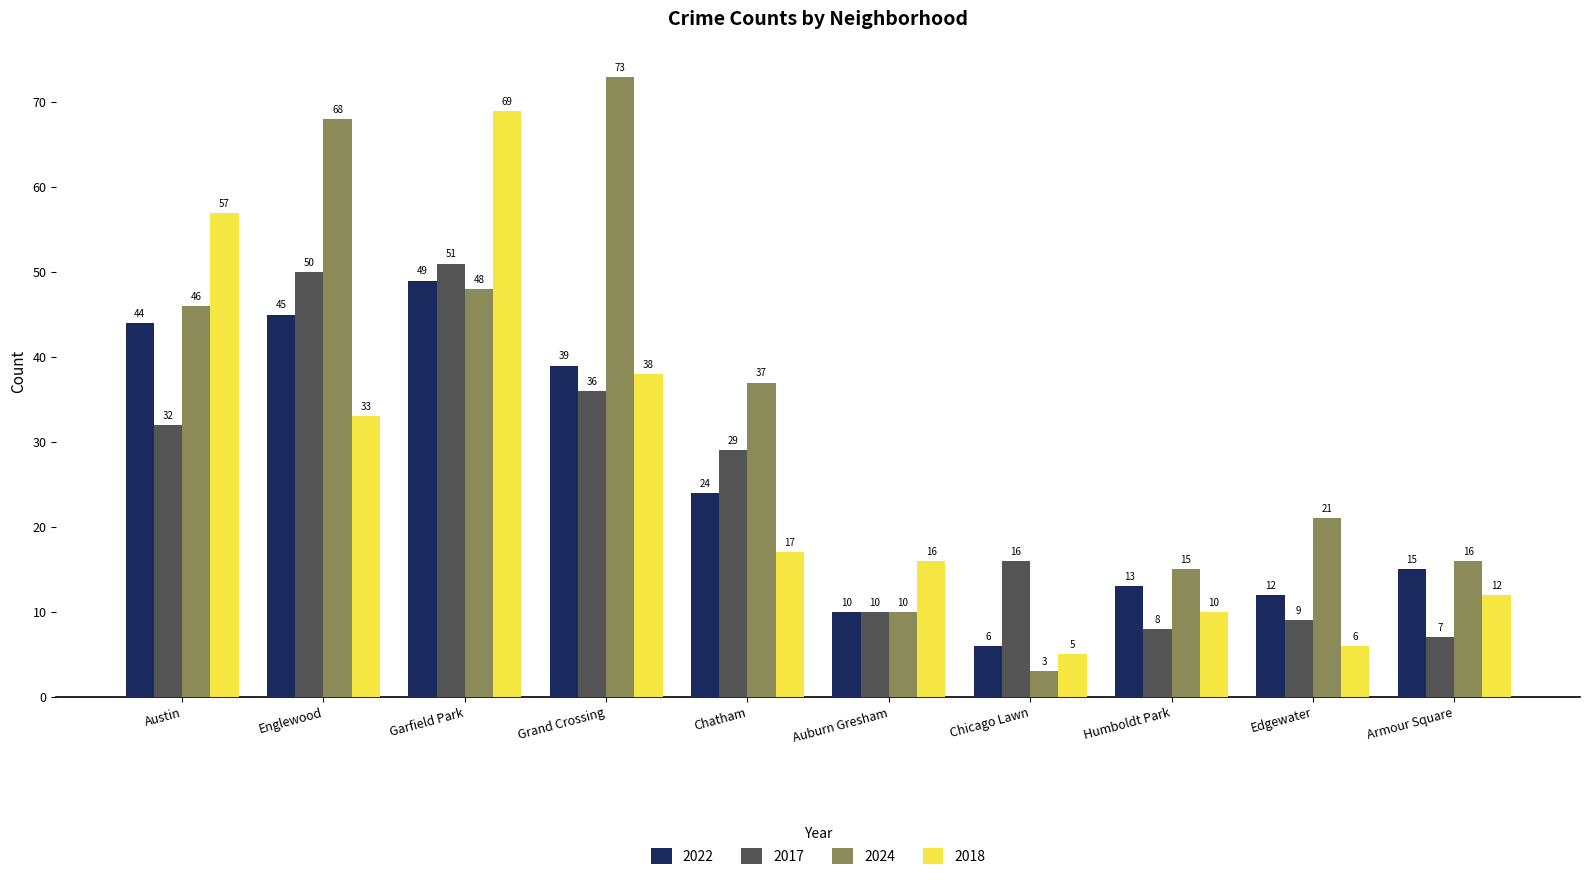

The value of 2022 at Englewood is 45. True or false?

True